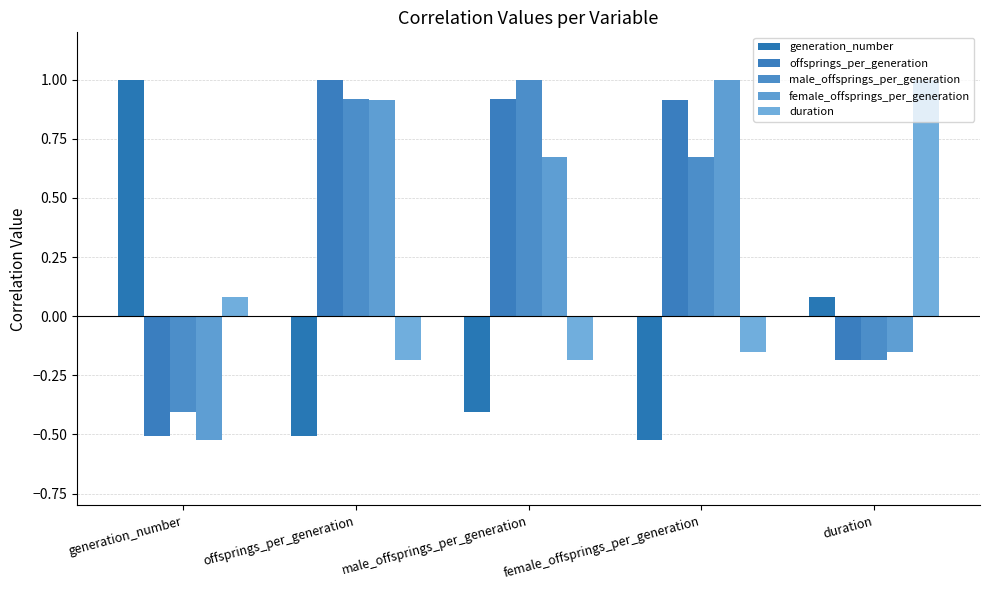

Count the number of categories in the chart.

5